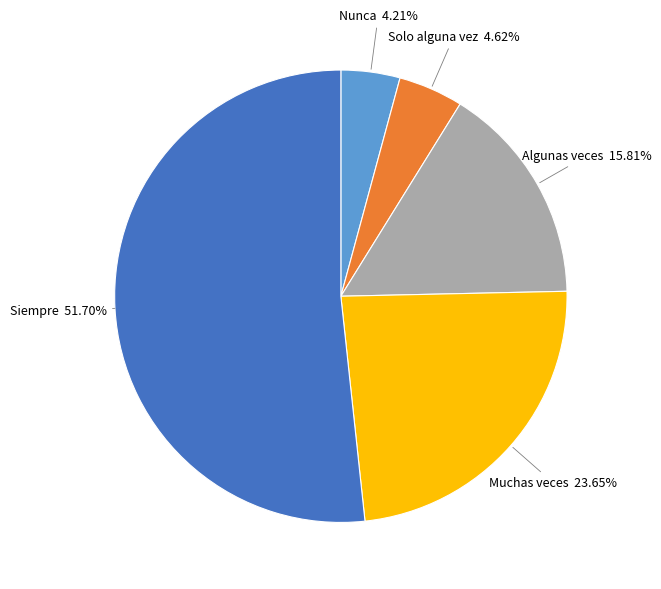

To the nearest percent, what portion does Nunca represent?

4%